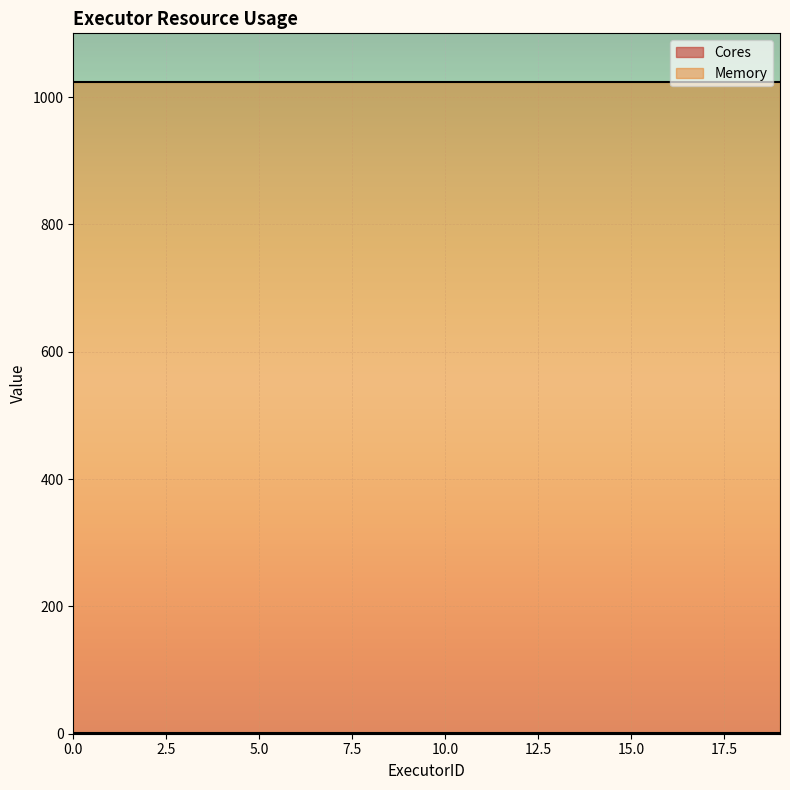

What is the average value of the Memory series?

1024